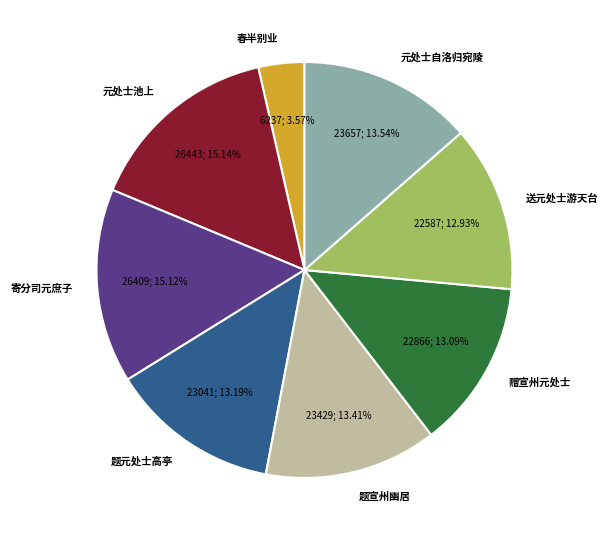

Does 春半别业 represent more than half of the total?

No